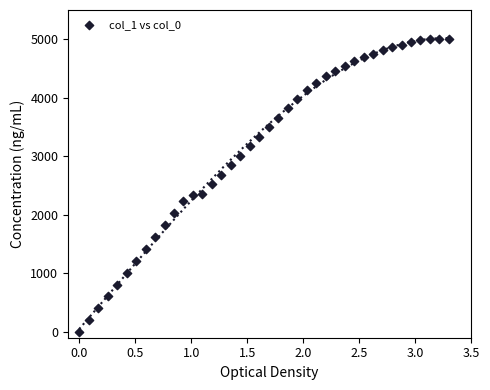

What is the range of Y values (max minus min)?

5000.0